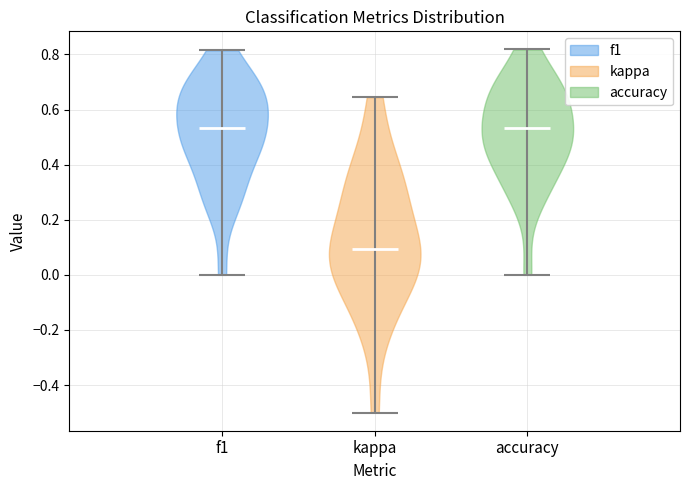

Which violin has the lowest median line?

kappa